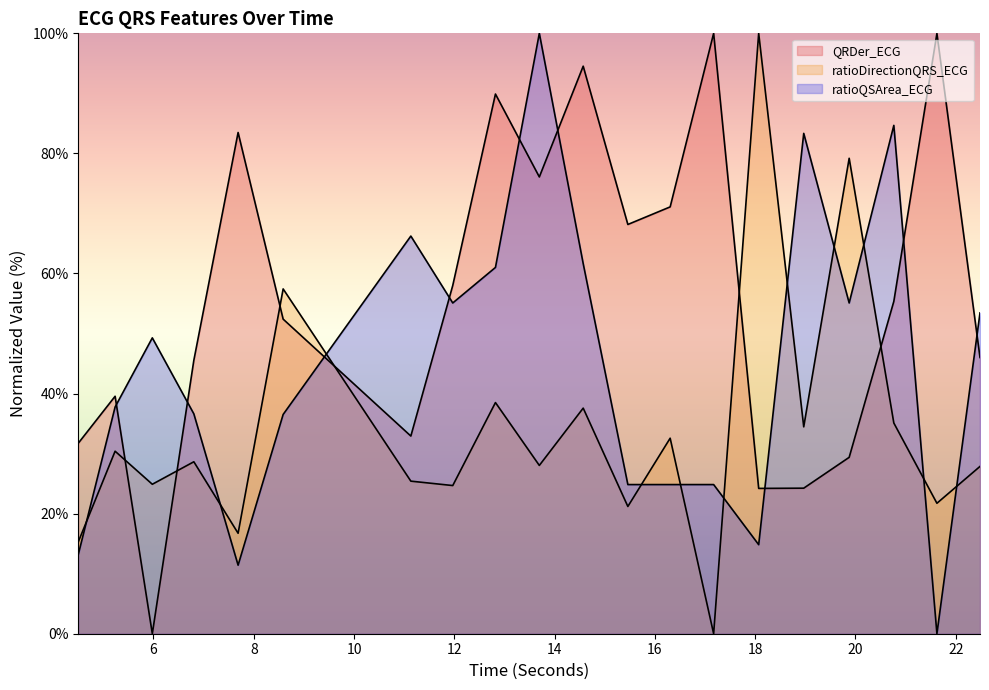

Rank the categories by QRDer_ECG value from highest to lowest.

17.171875, 21.625, 14.5703125, 12.8203125, 7.6875, 13.6953125, 16.3046875, 15.4609375, 11.96875, 20.765625, 8.5859375, 22.484375, 6.8046875, 5.234375, 11.1328125, 4.5, 19.875, 18.96875, 18.0703125, 5.9765625